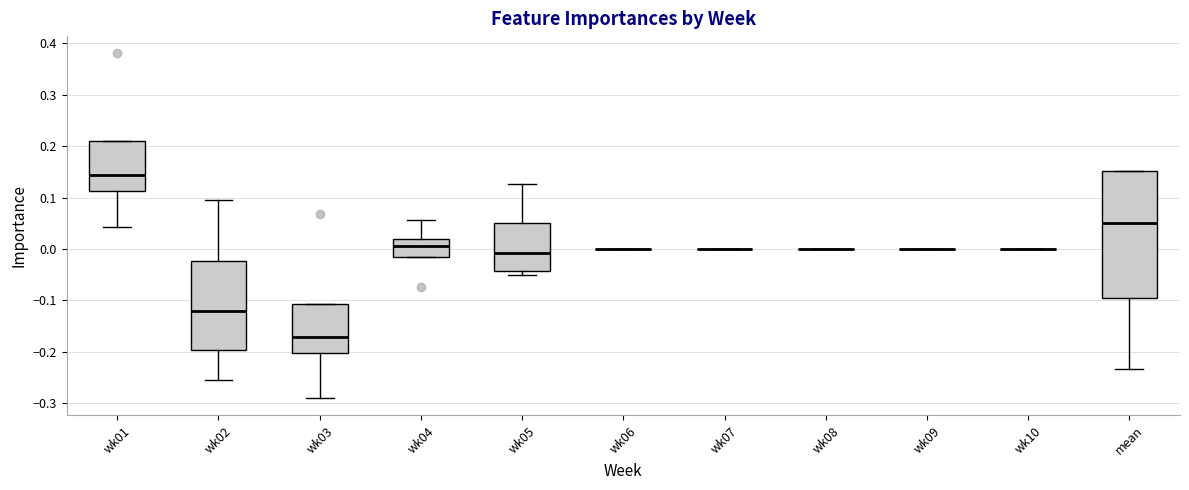

Reading left to right, transcribe this box plot: for each box, give where its median line is, the range the box spans, and where its two whiskers end, as read against the y-axis. The values are not printed on the chart, so give them approximately, as read against the axis.

wk01: median 0.14, box 0.11 to 0.21, whiskers 0.04 to 0.21
wk02: median -0.12, box -0.20 to -0.02, whiskers -0.25 to 0.10
wk03: median -0.17, box -0.20 to -0.11, whiskers -0.29 to -0.11
wk04: median 0.01, box -0.01 to 0.02, whiskers -0.01 to 0.06
wk05: median -0.01, box -0.04 to 0.05, whiskers -0.05 to 0.13
wk06: box collapsed to a line at 0.00, whiskers 0.00 to 0.00
wk07: box collapsed to a line at 0.00, whiskers 0.00 to 0.00
wk08: box collapsed to a line at 0.00, whiskers 0.00 to 0.00
wk09: box collapsed to a line at 0.00, whiskers 0.00 to 0.00
wk10: box collapsed to a line at 0.00, whiskers 0.00 to 0.00
mean: median 0.05, box -0.10 to 0.15, whiskers -0.23 to 0.15